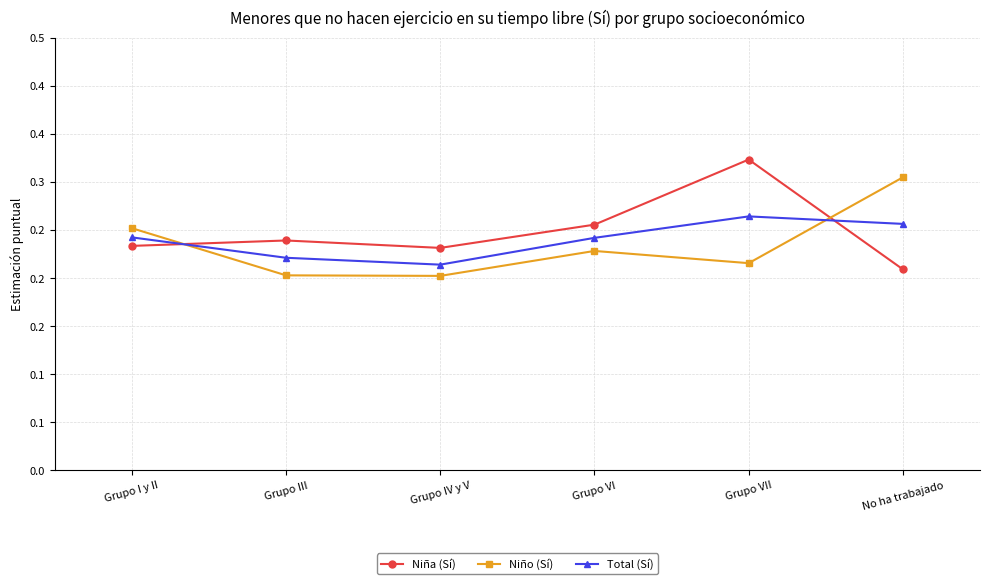

Does the chart have visible grid lines?

Yes